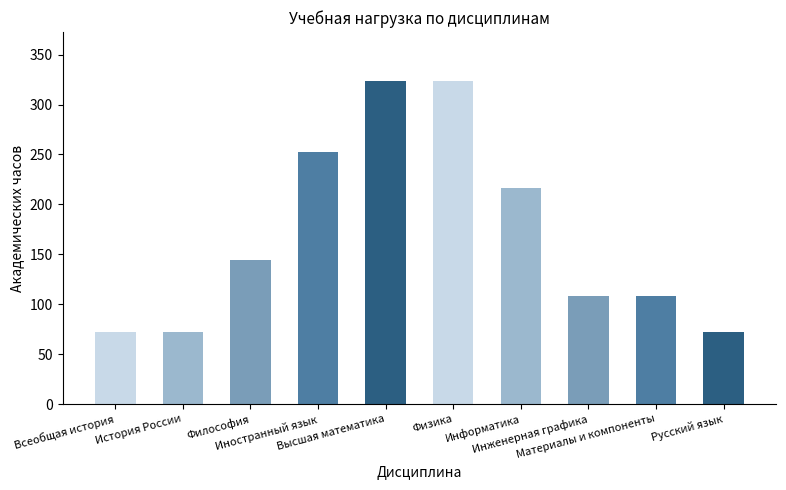

What is the greatest value displayed?

324